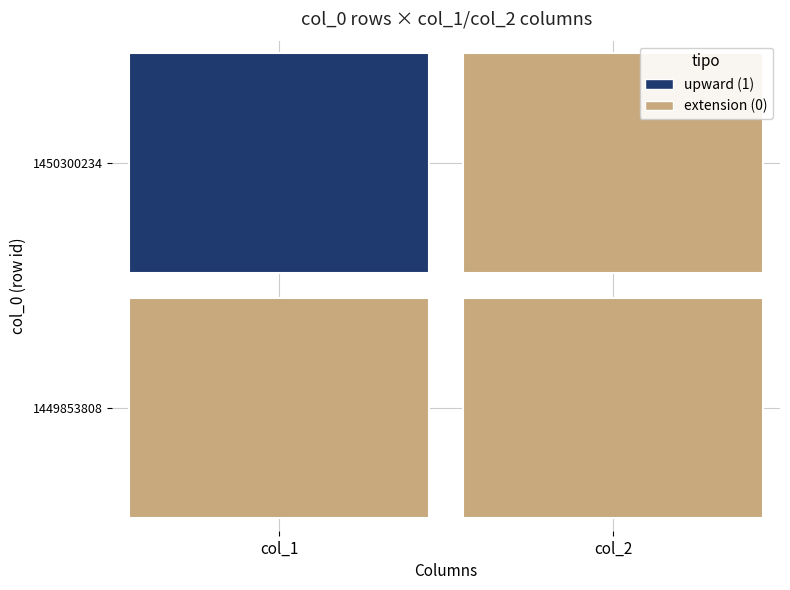

At how many categories does at least one series exceed 0?

1